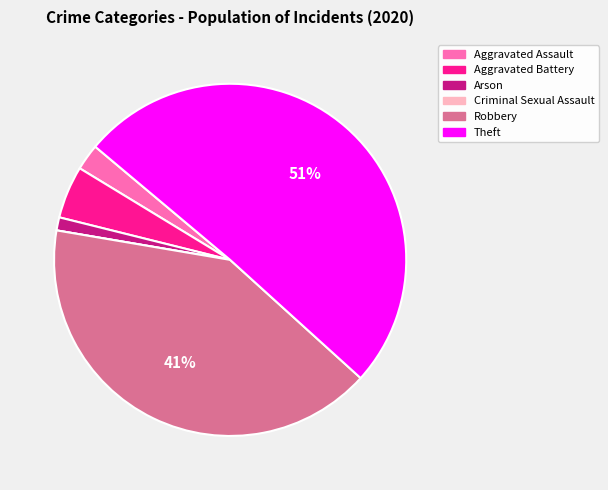

To the nearest percent, what is the combined percentage of Aggravated Assault and Aggravated Battery?

7%